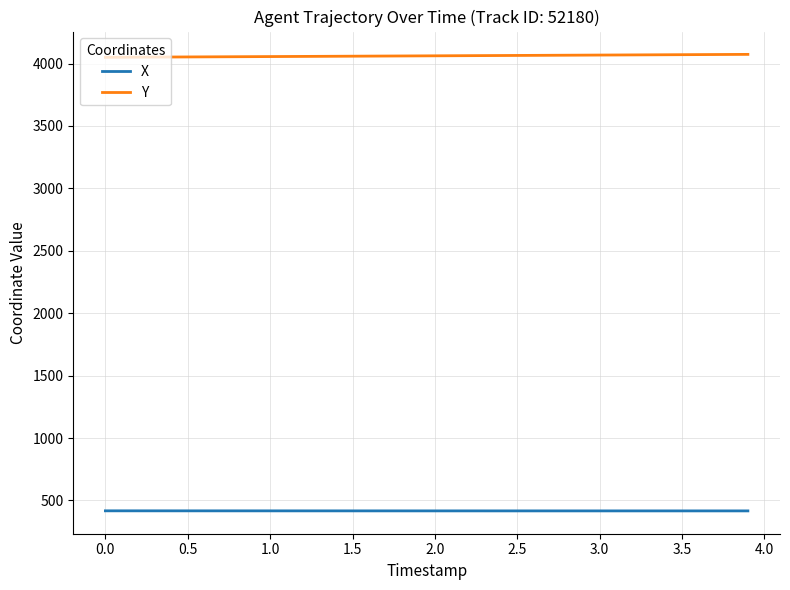

Which series has the largest total across all categories?

Y